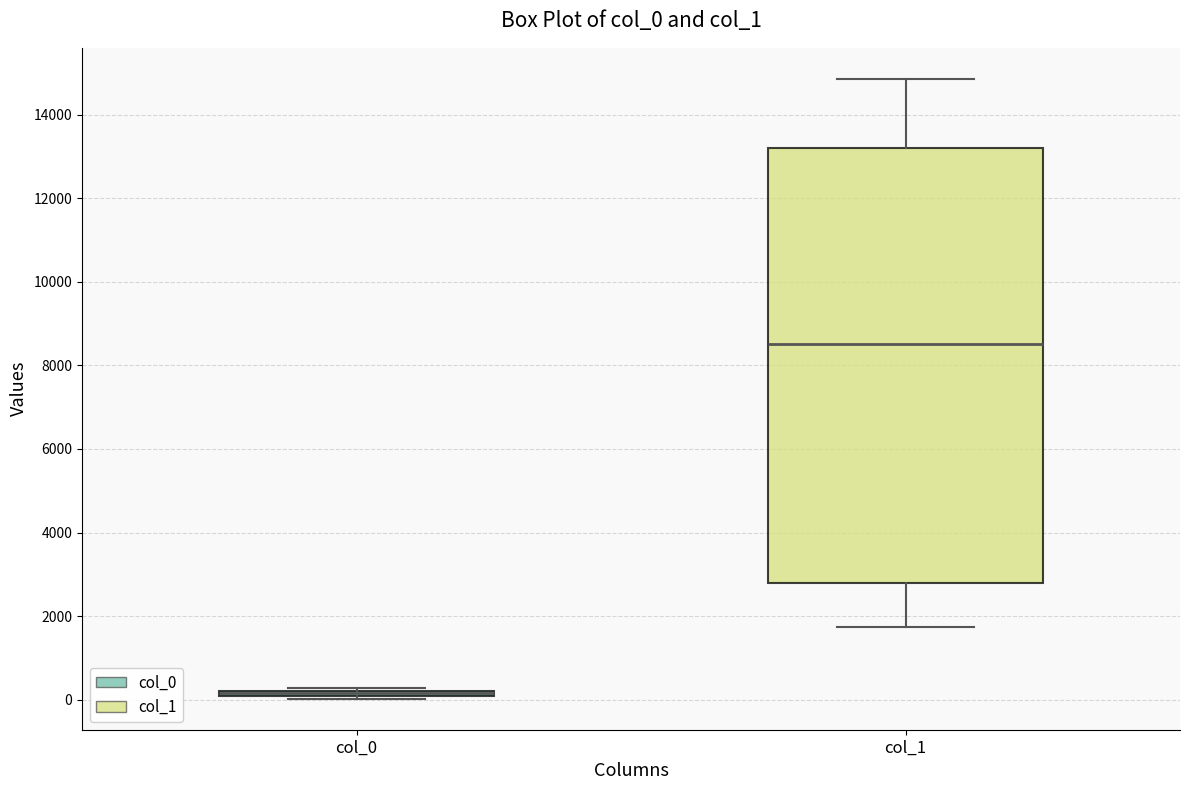

Which box is the tallest, from its lower edge to its upper edge?

col_1